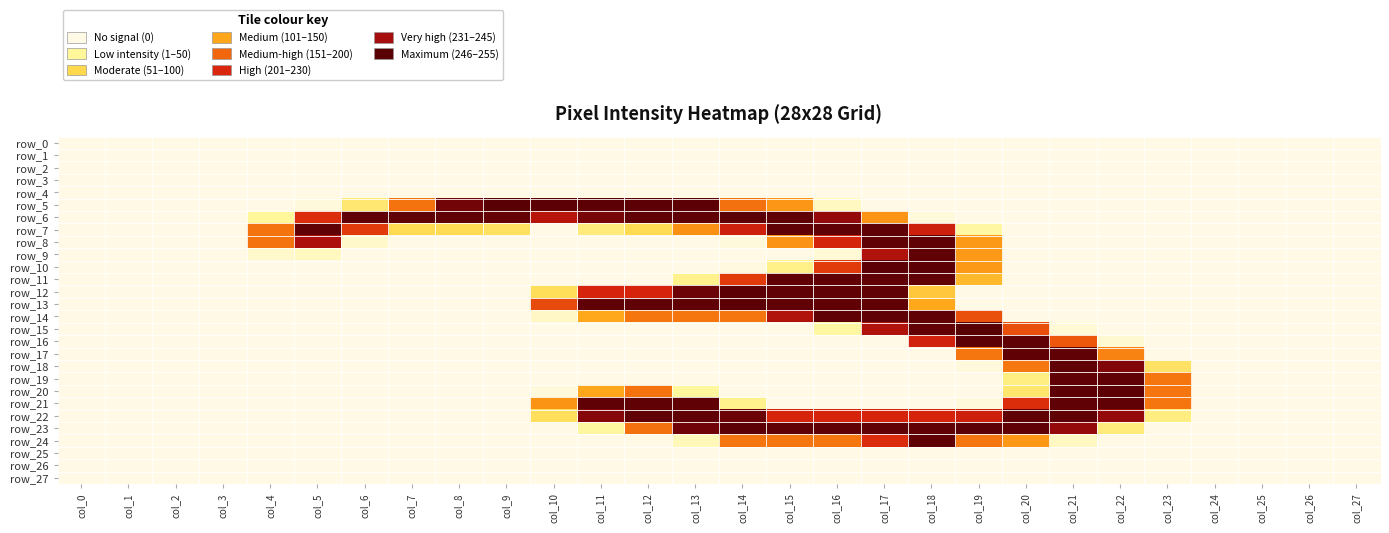

Reading left to right, transcribe all the data shown in this chart.

row_0: 0	0	0	0	0	0	0	0	0	0	0	0	0	0	0	0	0	0	0	0	0	0	0	0	0	0	0	0
row_1: 0	0	0	0	0	0	0	0	0	0	0	0	0	0	0	0	0	0	0	0	0	0	0	0	0	0	0	0
row_2: 0	0	0	0	0	0	0	0	0	0	0	0	0	0	0	0	0	0	0	0	0	0	0	0	0	0	0	0
row_3: 0	0	0	0	0	0	0	0	0	0	0	0	0	0	0	0	0	0	0	0	0	0	0	0	0	0	0	0
row_4: 0	0	0	0	0	0	0	0	0	0	0	0	0	0	0	0	0	0	0	0	0	0	0	0	0	0	0	0
row_5: 0	0	0	0	0	5	55	138	243	255	253	253	253	253	139	118	17	0	0	0	0	0	0	0	0	0	0	0
row_6: 0	0	0	0	36	178	252	252	252	249	206	240	252	252	253	252	227	120	5	0	0	0	0	0	0	0	0	0
row_7: 0	0	0	0	138	252	170	69	69	63	0	50	69	121	190	252	252	252	190	32	0	0	0	0	0	0	0	0
row_8: 0	0	0	0	138	214	13	0	0	0	0	0	0	0	5	119	185	252	252	116	0	0	0	0	0	0	0	0
row_9: 0	0	0	0	13	18	0	0	0	0	0	0	0	0	0	0	7	211	252	116	0	0	0	0	0	0	0	0
row_10: 0	0	0	0	0	0	0	0	0	0	0	0	0	0	3	45	170	253	253	116	0	0	0	0	0	0	0	0
row_11: 0	0	0	0	0	0	0	0	0	0	0	0	0	43	170	252	252	252	252	95	0	0	0	0	0	0	0	0
row_12: 0	0	0	0	0	0	0	0	0	0	66	184	184	246	253	252	252	252	85	0	0	0	0	0	0	0	0	0
row_13: 0	0	0	0	0	0	0	0	0	0	161	252	252	252	253	252	252	252	107	0	0	0	0	0	0	0	0	0
row_14: 0	0	0	0	0	0	0	0	0	0	15	107	137	137	137	211	252	252	252	158	0	0	0	0	0	0	0	0
row_15: 0	0	0	0	0	0	0	0	0	0	0	0	0	0	0	0	32	210	251	255	159	7	0	0	0	0	0	0
row_16: 0	0	0	0	0	0	0	0	0	0	0	0	0	0	0	0	0	0	188	253	252	154	9	0	0	0	0	0
row_17: 0	0	0	0	0	0	0	0	0	0	0	0	0	0	0	0	0	0	0	137	252	252	129	0	0	0	0	0
row_18: 0	0	0	0	0	0	0	0	0	0	0	0	0	0	0	0	0	0	0	5	135	252	236	61	0	0	0	0
row_19: 0	0	0	0	0	0	0	0	0	0	0	0	0	0	0	0	0	0	0	0	47	252	252	137	0	0	0	0
row_20: 0	0	0	0	0	0	0	0	0	0	5	108	138	34	0	0	0	0	0	0	57	253	253	137	0	0	0	0
row_21: 0	0	0	0	0	0	0	0	0	0	120	252	252	252	43	0	0	0	0	5	178	252	252	137	0	0	0	0
row_22: 0	0	0	0	0	0	0	0	0	0	65	234	252	252	247	184	184	184	184	191	252	252	227	48	0	0	0	0
row_23: 0	0	0	0	0	0	0	0	0	0	0	33	139	244	253	252	252	252	252	253	252	227	50	0	0	0	0	0
row_24: 0	0	0	0	0	0	0	0	0	0	0	0	0	21	137	137	137	179	252	137	117	16	0	0	0	0	0	0
row_25: 0	0	0	0	0	0	0	0	0	0	0	0	0	0	0	0	0	0	0	0	0	0	0	0	0	0	0	0
row_26: 0	0	0	0	0	0	0	0	0	0	0	0	0	0	0	0	0	0	0	0	0	0	0	0	0	0	0	0
row_27: 0	0	0	0	0	0	0	0	0	0	0	0	0	0	0	0	0	0	0	0	0	0	0	0	0	0	0	0